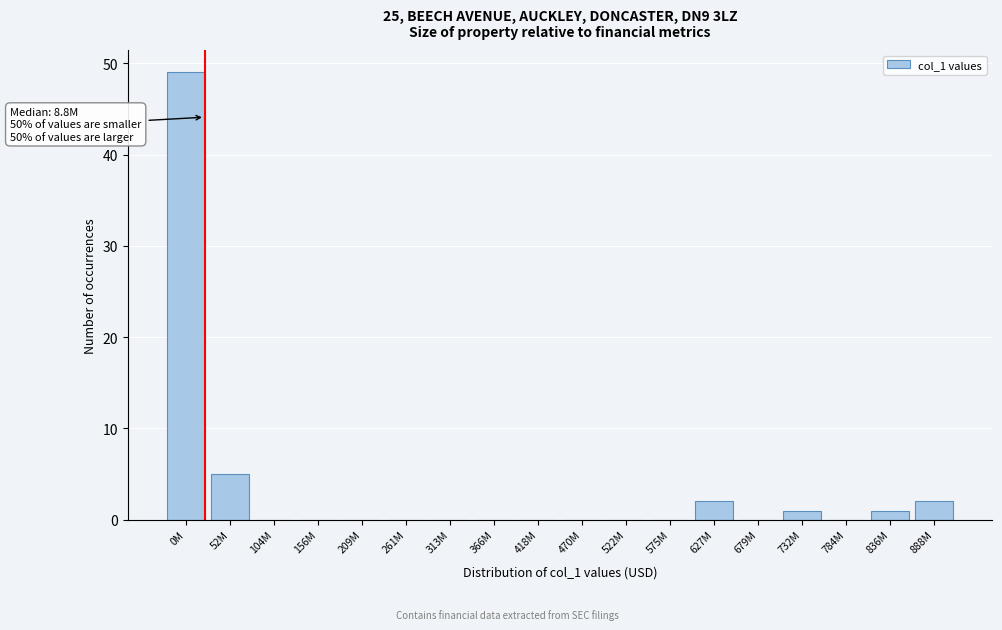

Reading left to right, transcribe all the data shown in this chart.

0M=49	52M=5	104M=0	156M=0	209M=0	261M=0	313M=0	366M=0	418M=0	470M=0	522M=0	575M=0	627M=2	679M=0	732M=1	784M=0	836M=1	888M=2